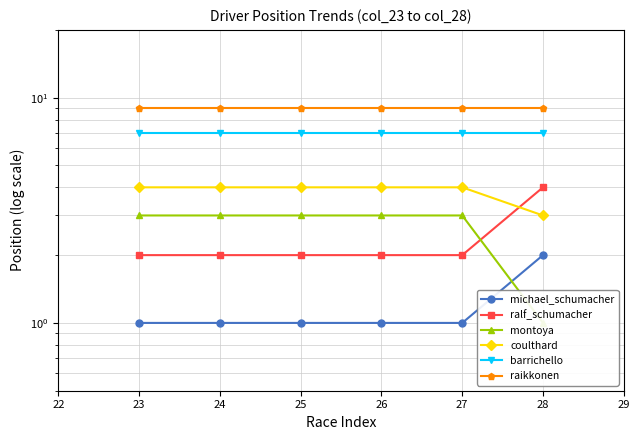

What is the value of the barrichello point at the 6th from the left?

7